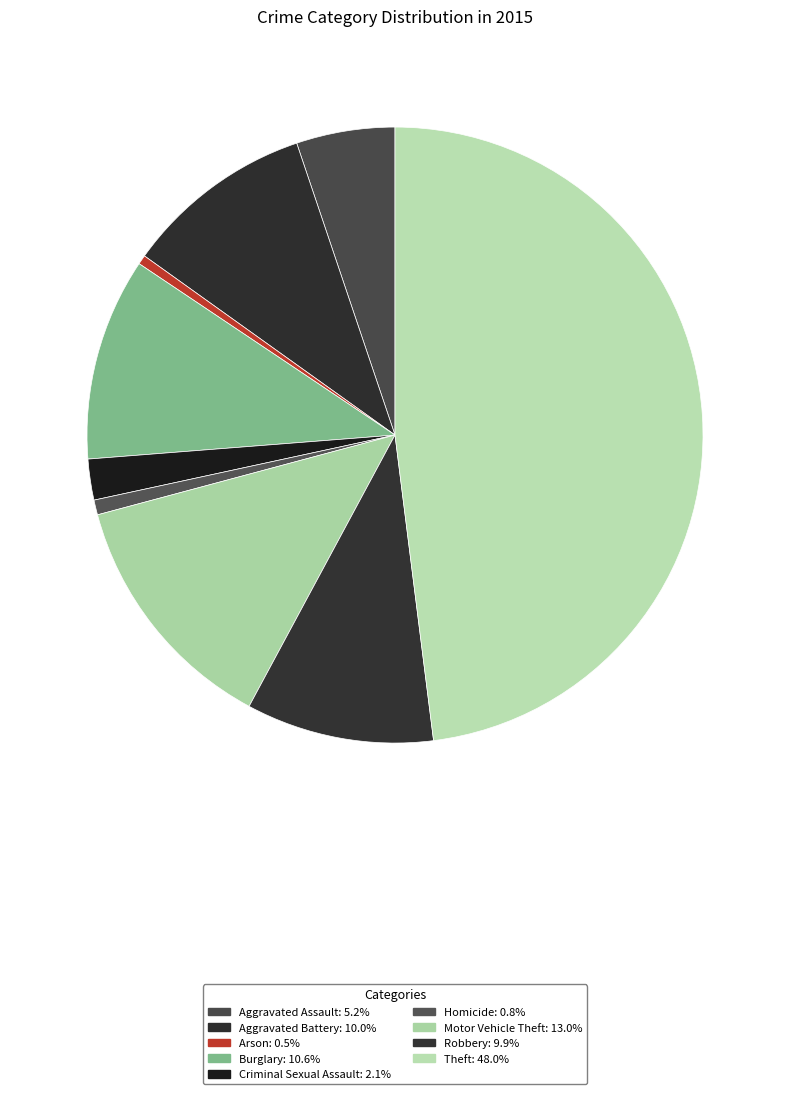

Does Arson represent more than half of the total?

No